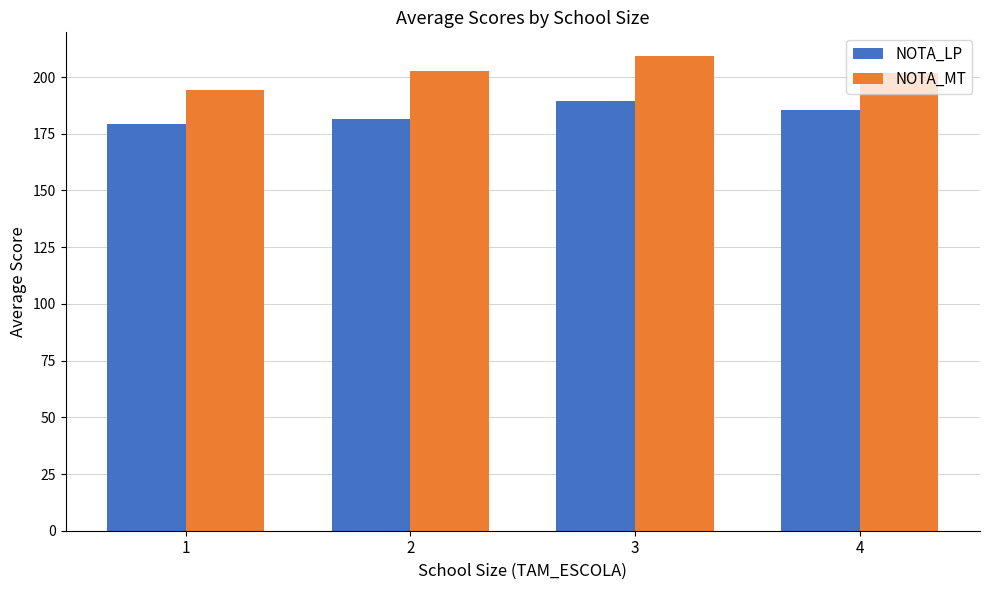

Which series has the largest range (max minus min)?

NOTA_MT